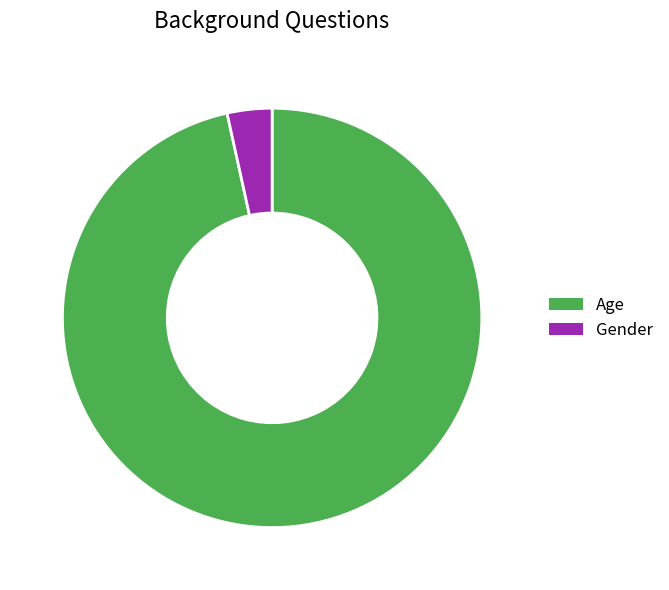

Which category accounts for the majority?

Age